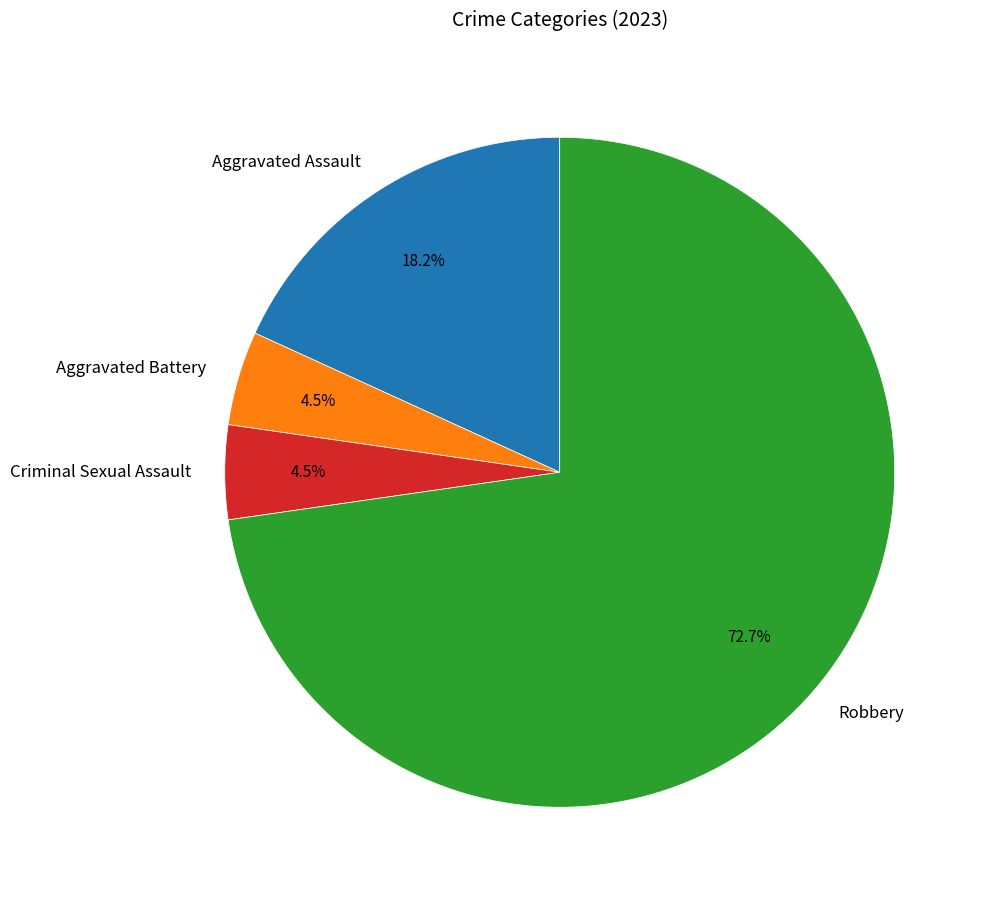

Approximately how many times larger is the value at Aggravated Battery compared to Criminal Sexual Assault?

1.0